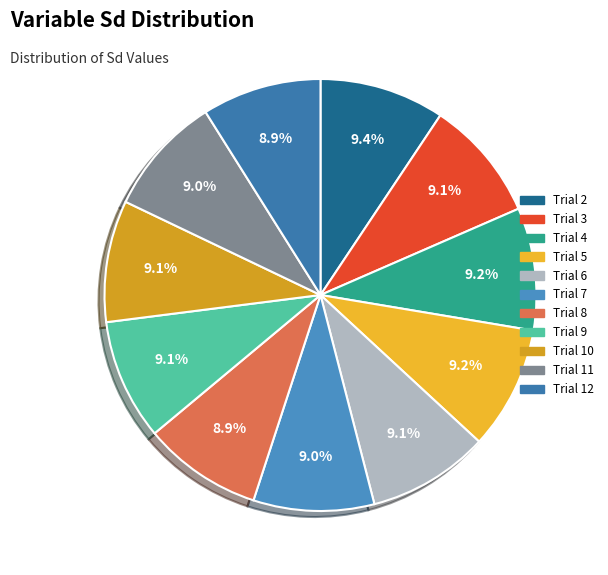

How many segments does this pie chart have?

11